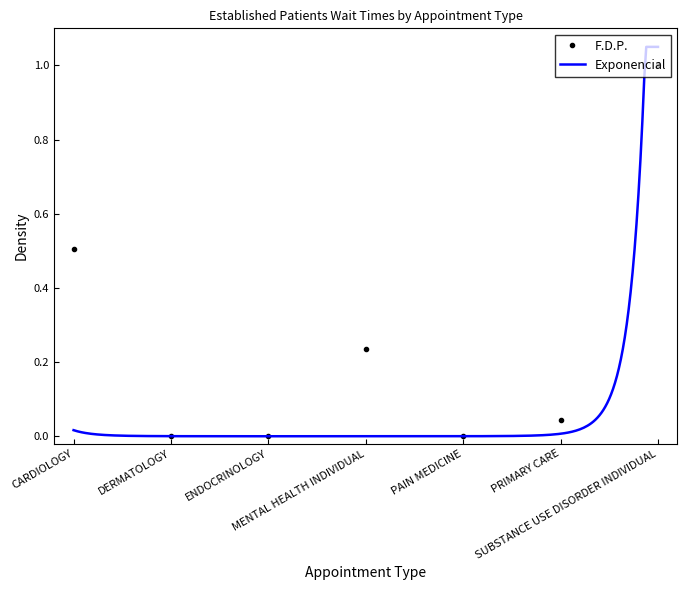

What is the label of the 6th point from the right?

DERMATOLOGY